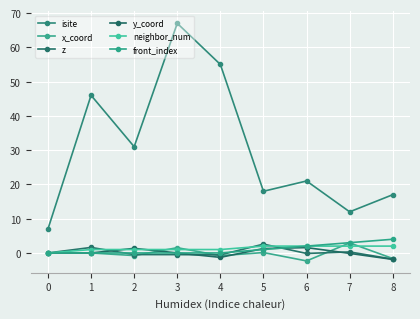

Which has a higher value, 1 or 7?

1